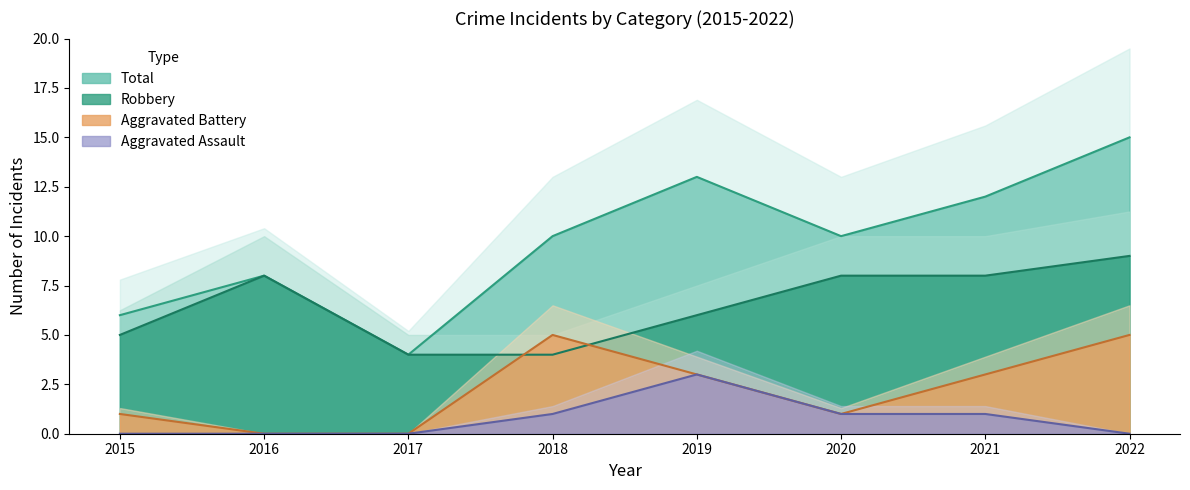

Rank the categories by Robbery value from highest to lowest.

2022, 2016, 2020, 2021, 2019, 2015, 2017, 2018